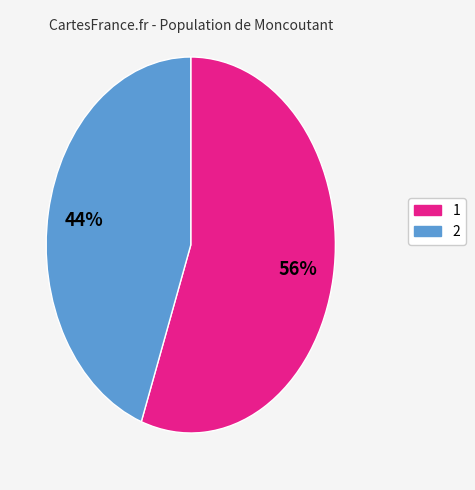

How many segments does this pie chart have?

2